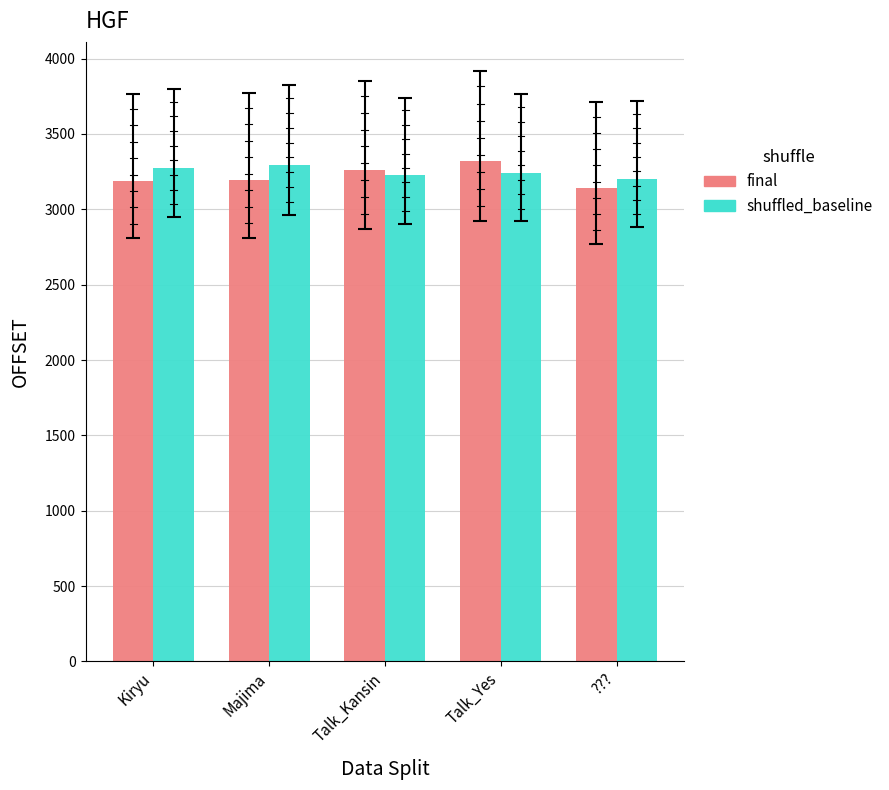

What is the total value across all series at Kiryu?

6465